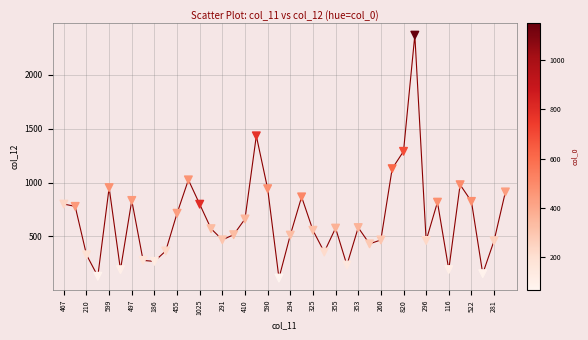

What Y value in the scatter plot is closest to 1241?

1290